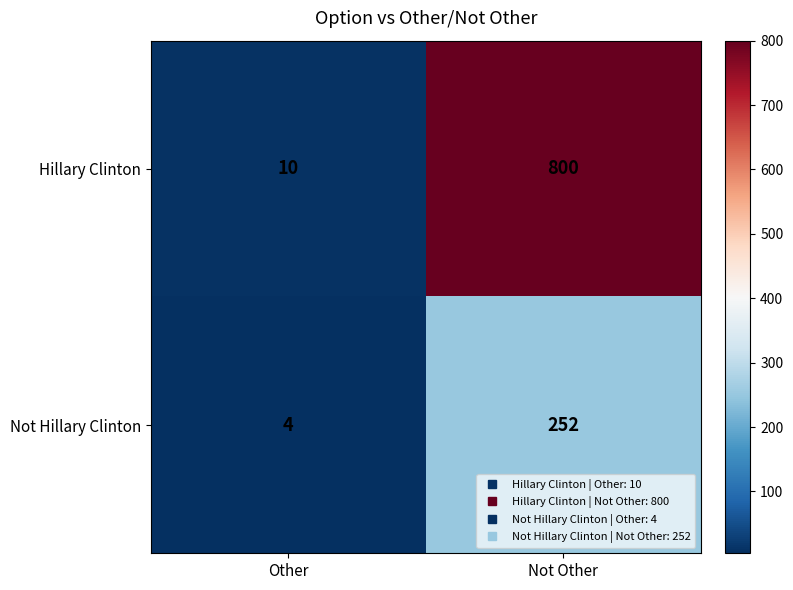

What is the minimum value shown in the chart?

4